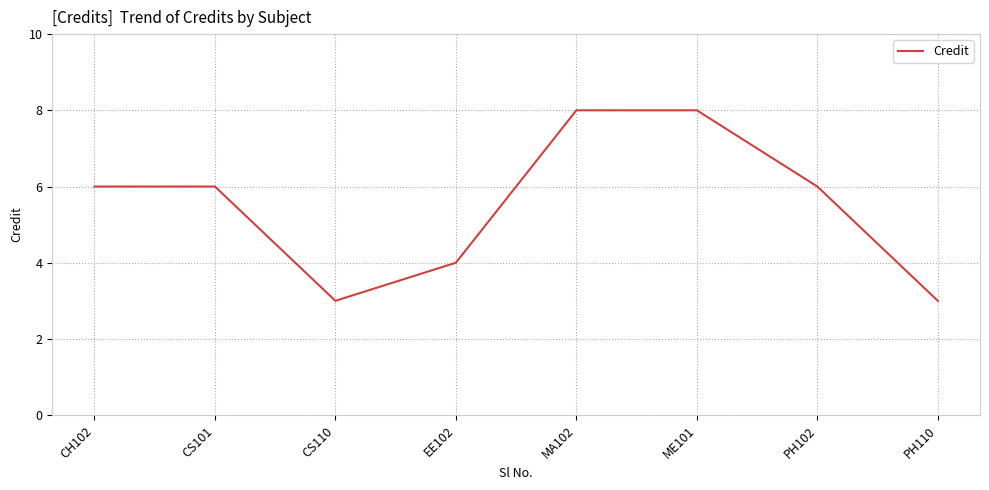

What is the difference between the values at CS110 and MA102?

5